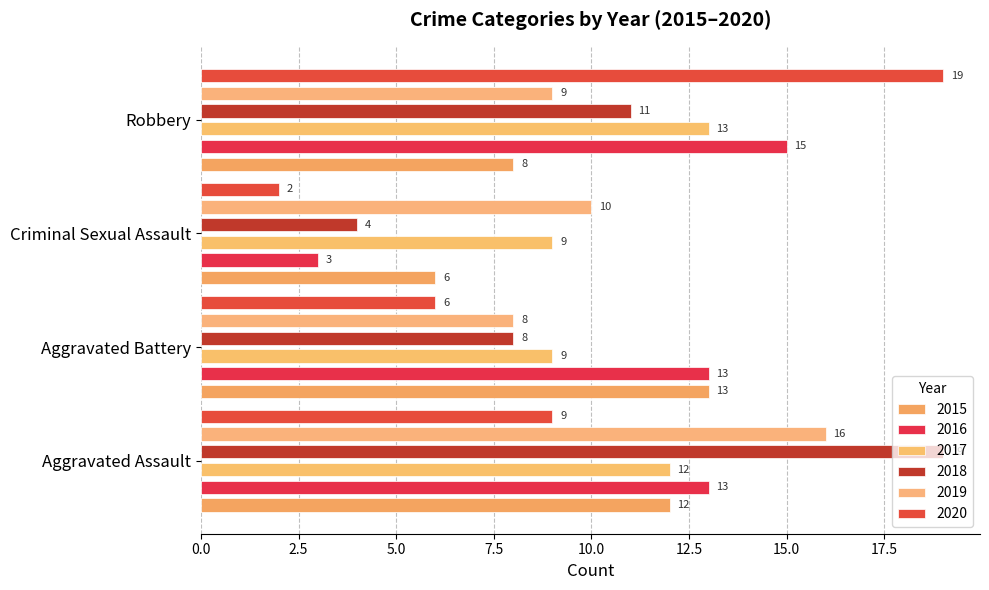

What is the total value across all series at Aggravated Assault?

81